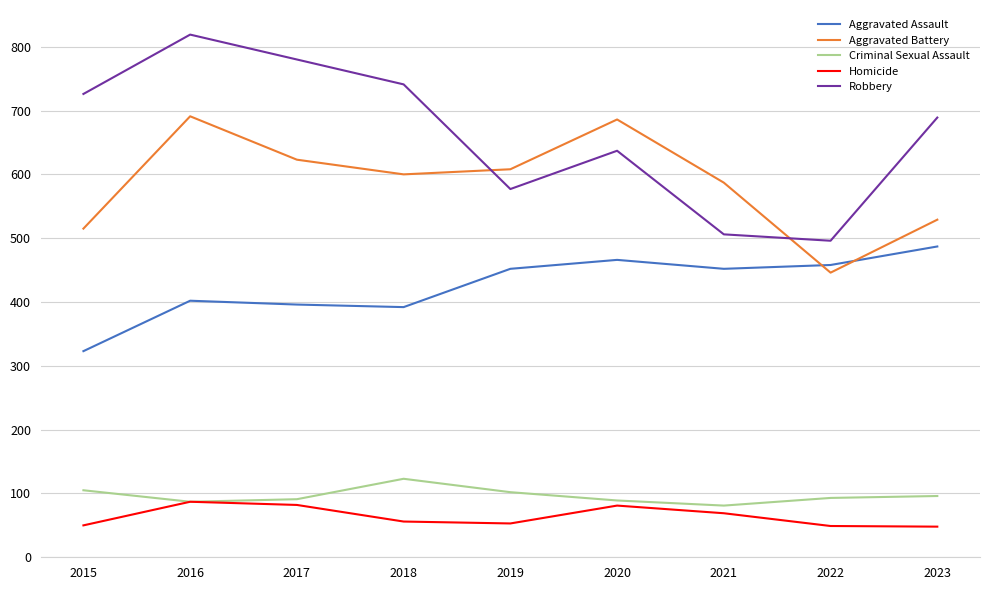

What is the total value across all series at 2016?

2086